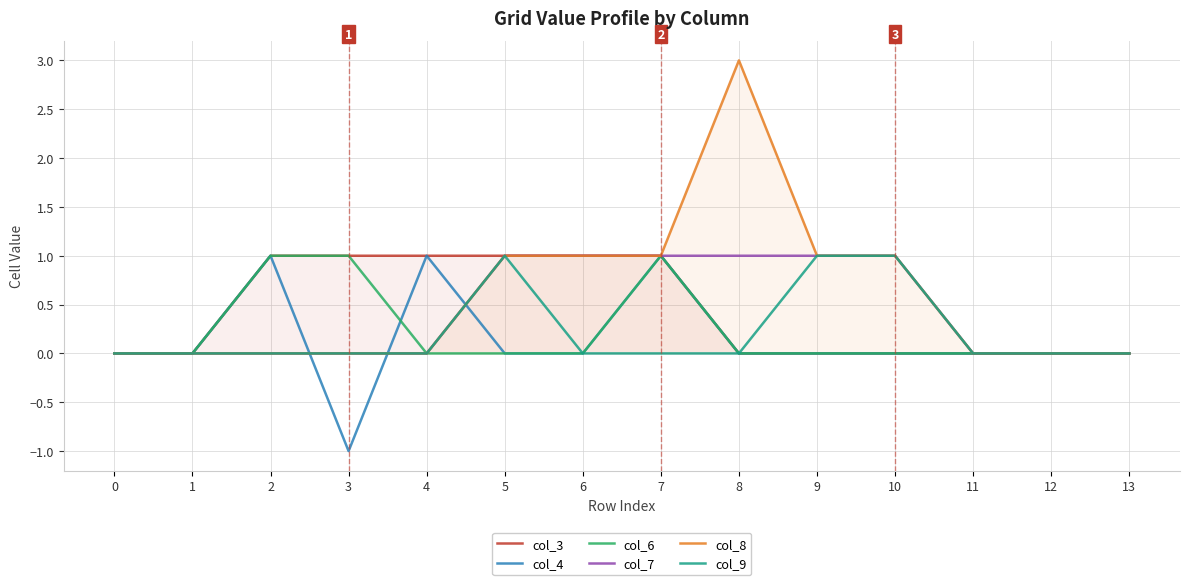

The value of col_8 at 5 is 2. True or false?

False